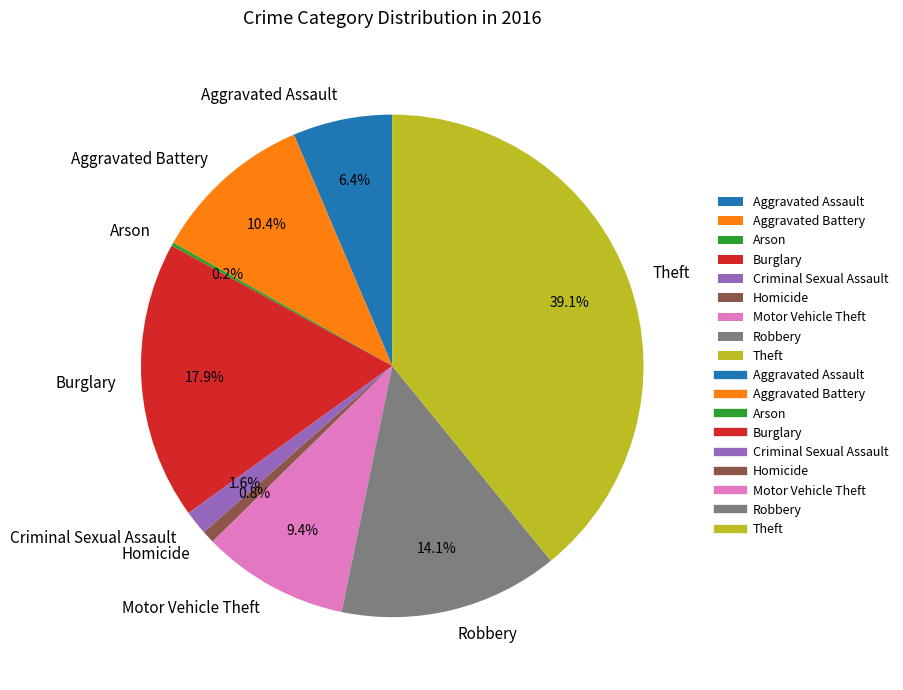

True or false: Homicide accounts for 11% of the total.

False